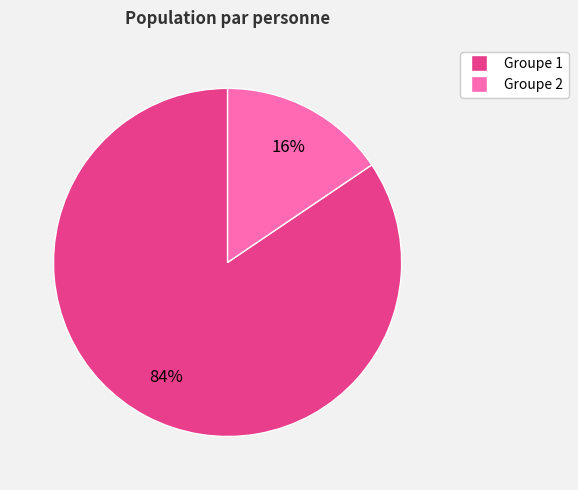

To the nearest percent, what is the average slice percentage?

50%